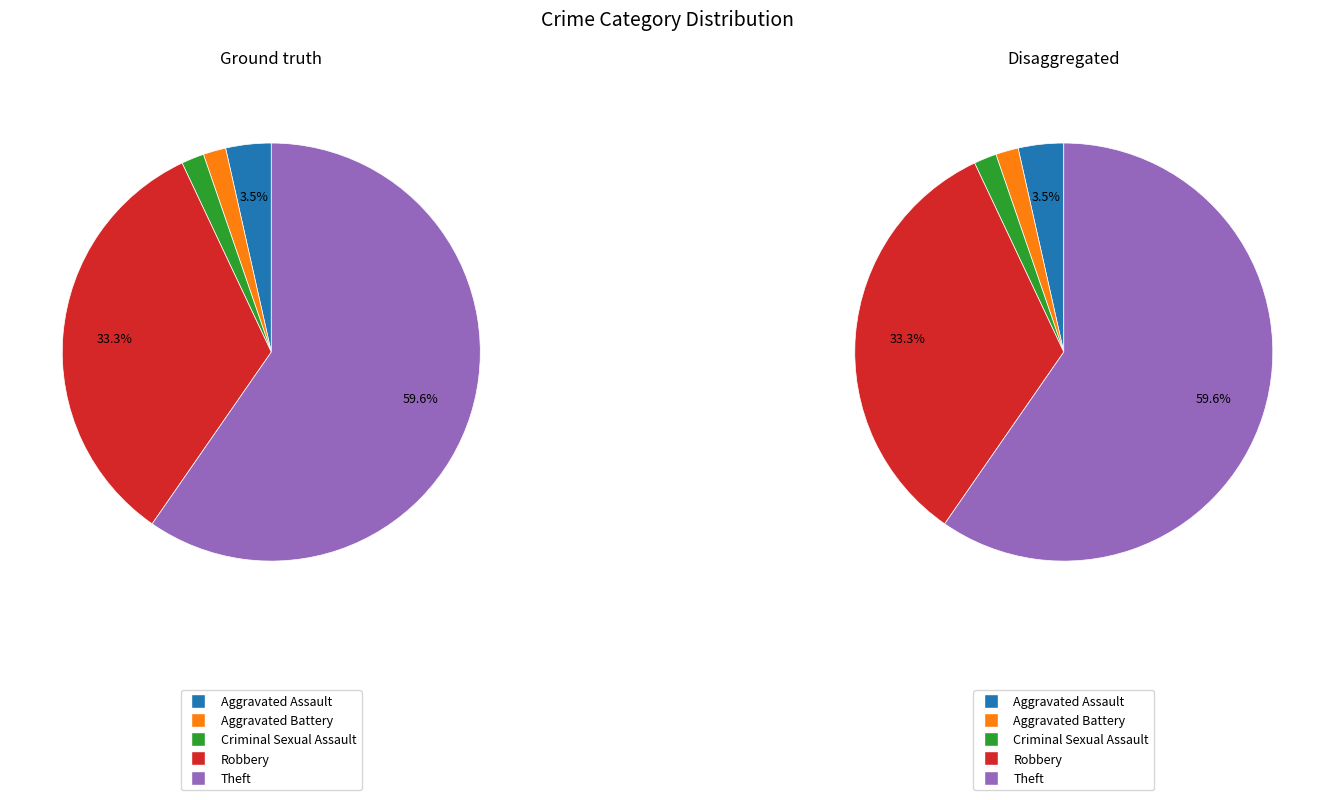

Which has a higher value, Aggravated Battery or Robbery?

Robbery